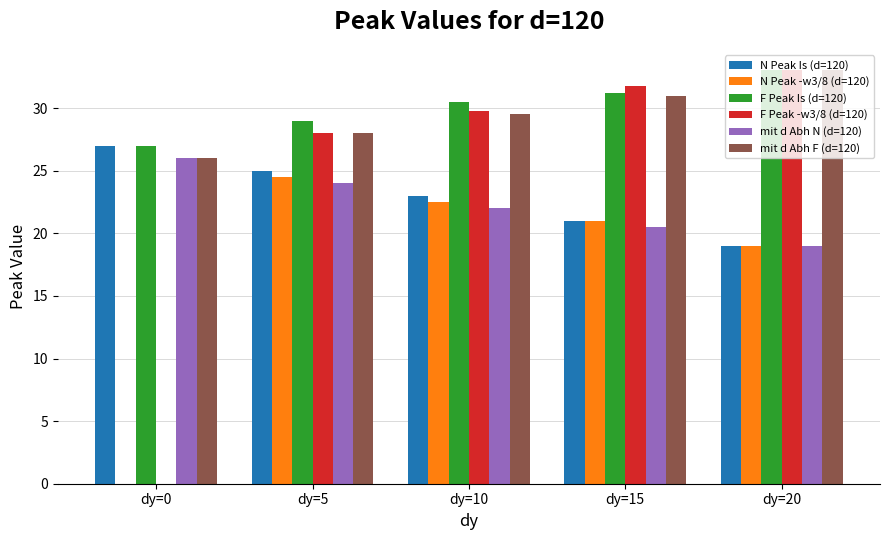

What is the highest value of the N Peak Is (d=120) series?

27.0